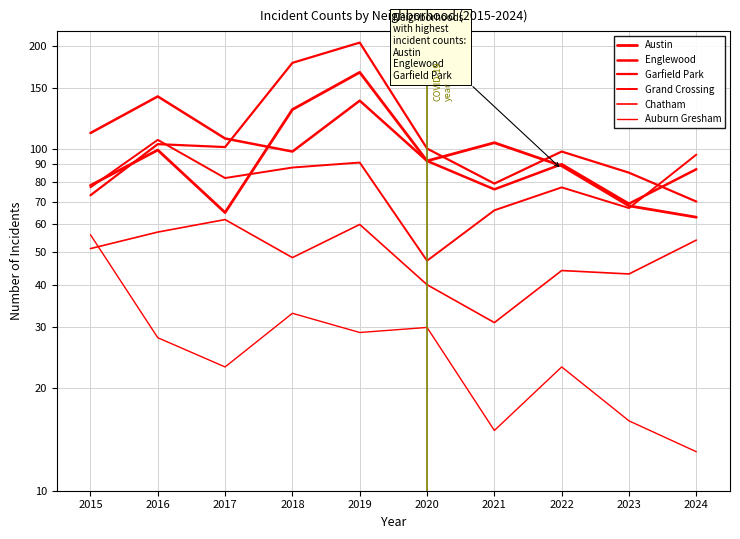

How many lines are shown in the chart?

6